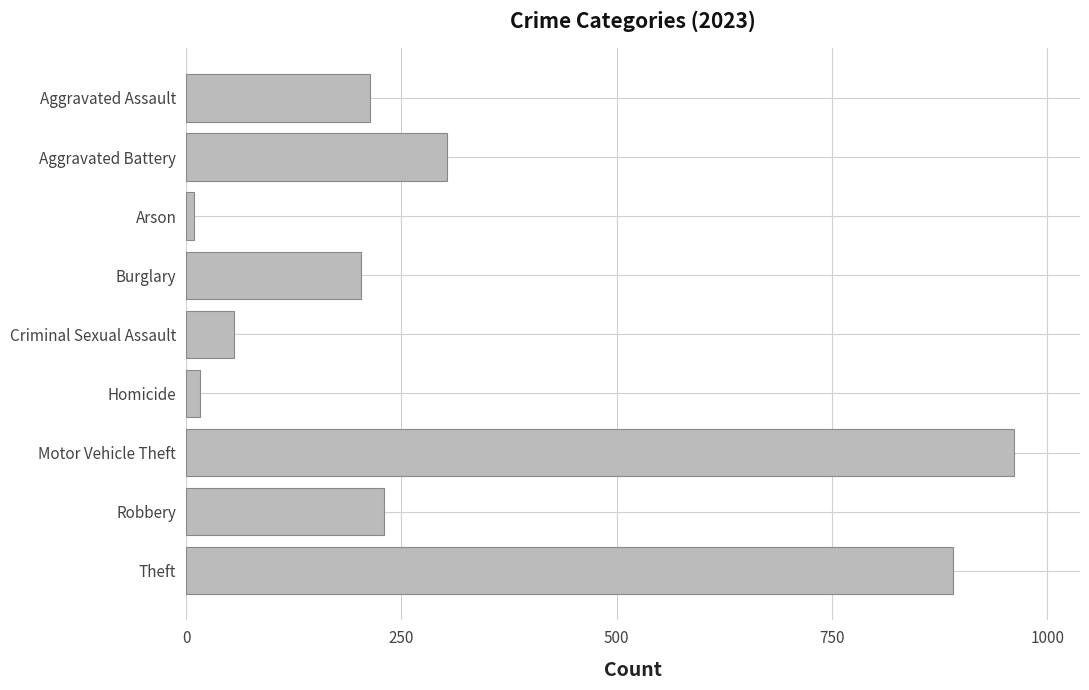

Which category has the highest value across all series?

Motor Vehicle Theft